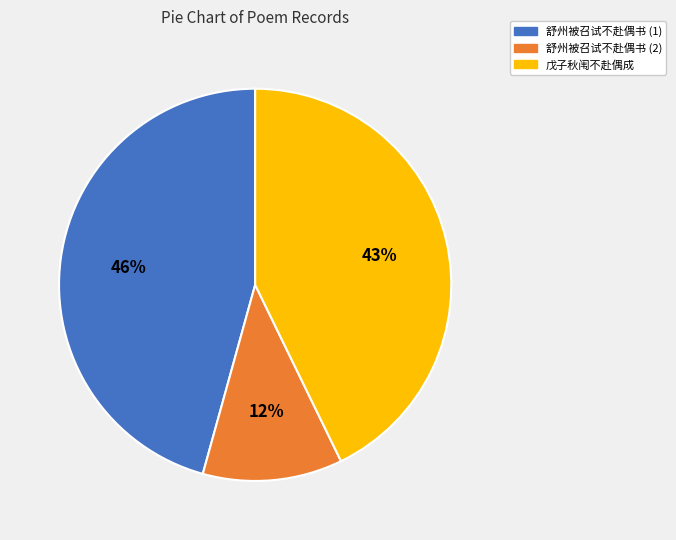

Approximately how many times larger is the value at 舒州被召试不赴偶书 (2) compared to 舒州被召试不赴偶书 (1)?

0.3